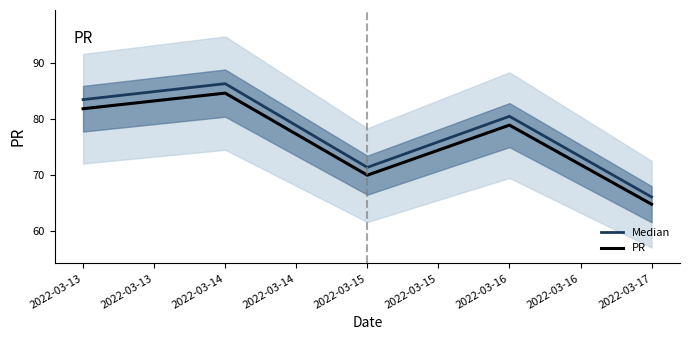

Rank the series by their maximum value, from lowest to highest.

PR, Median